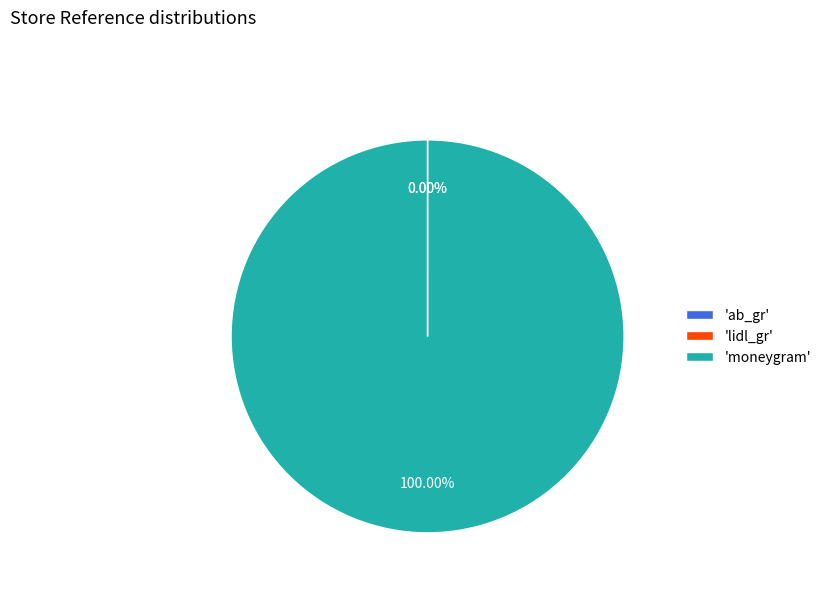

Which category has the biggest portion of the pie?

'moneygram'